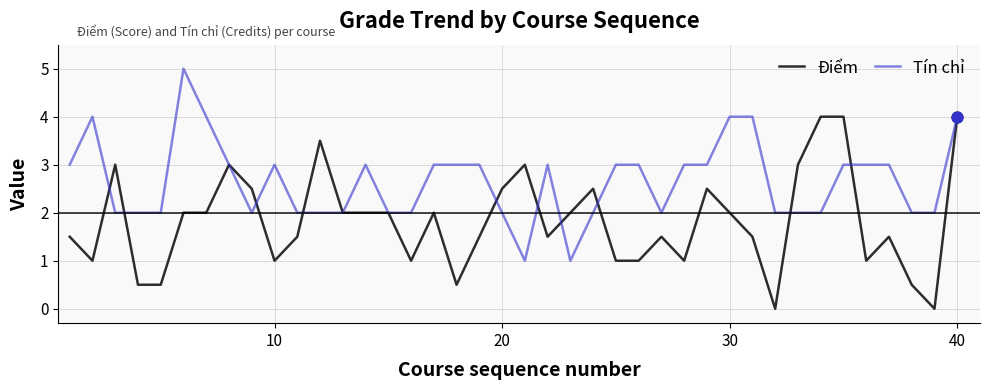

Which series has the largest total across all categories?

Tín chỉ